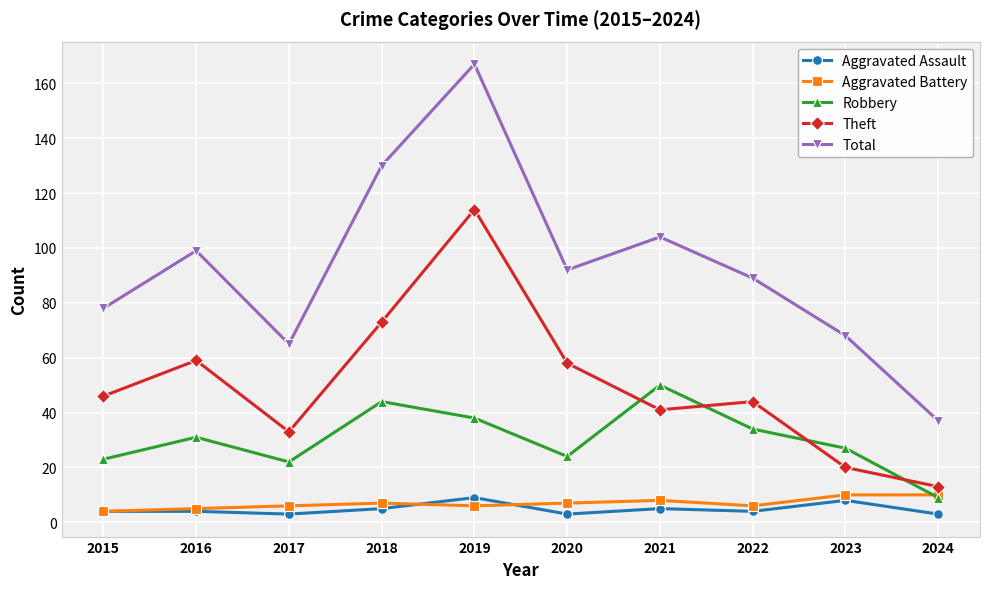

What is the approximate value of Aggravated Battery at 2021?

8